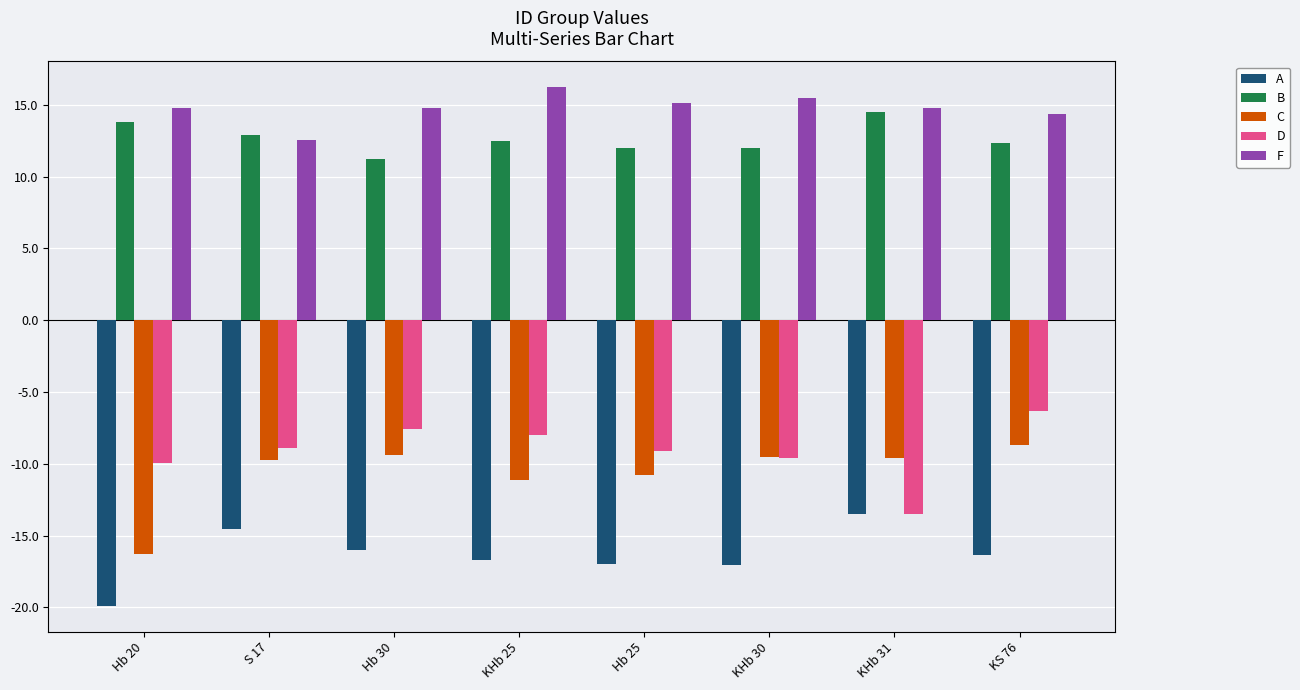

List the series in order of their peak value, highest first.

F, B, D, C, A